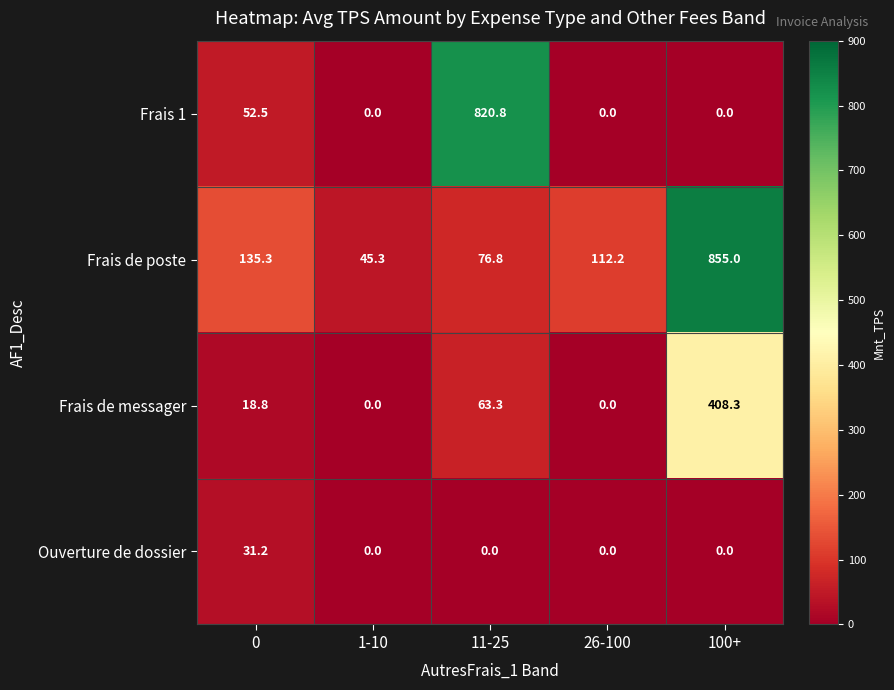

Rank the series by their average value, from lowest to highest.

Ouverture de dossier, Frais de messager, Frais 1, Frais de poste